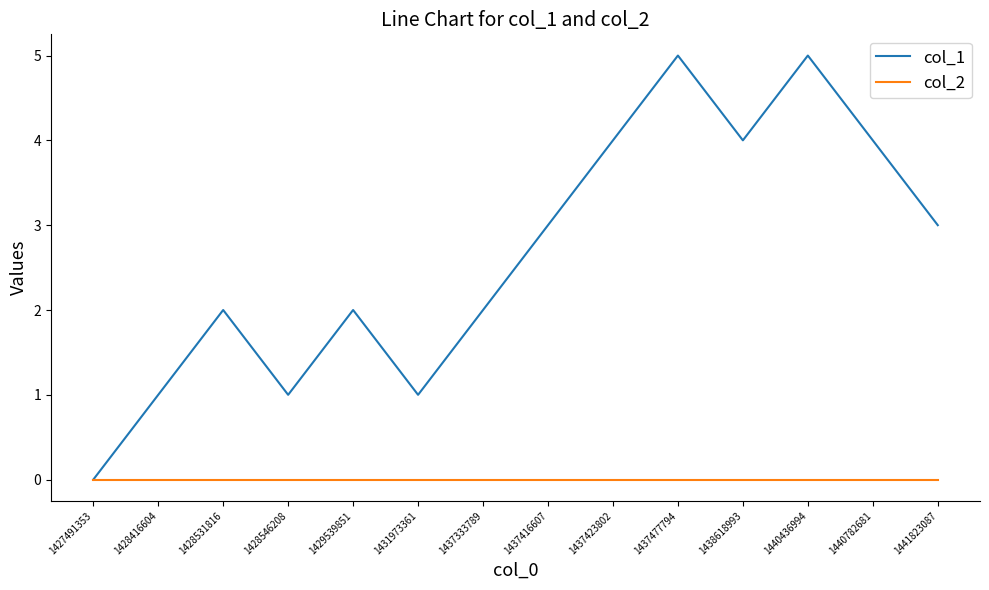

The value of col_2 at 1440436994 is 0. True or false?

True